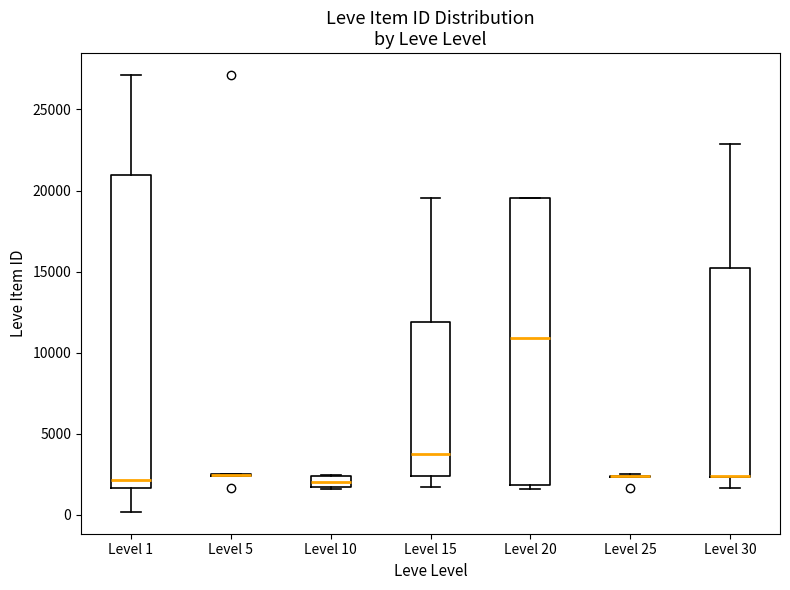

Comparing the boxes themselves (not the whiskers), which one is the tallest?

Level 1